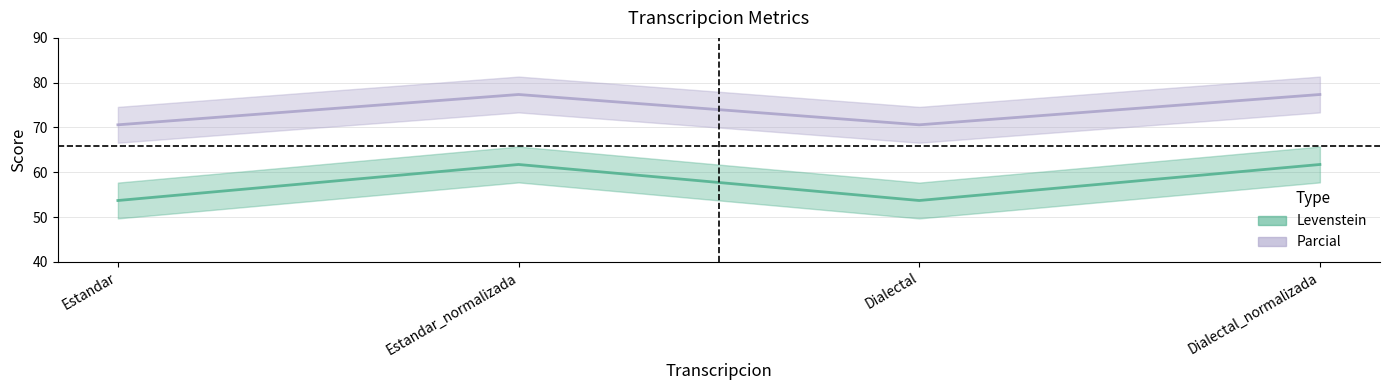

What is the lowest value of the Levenstein series?

53.7